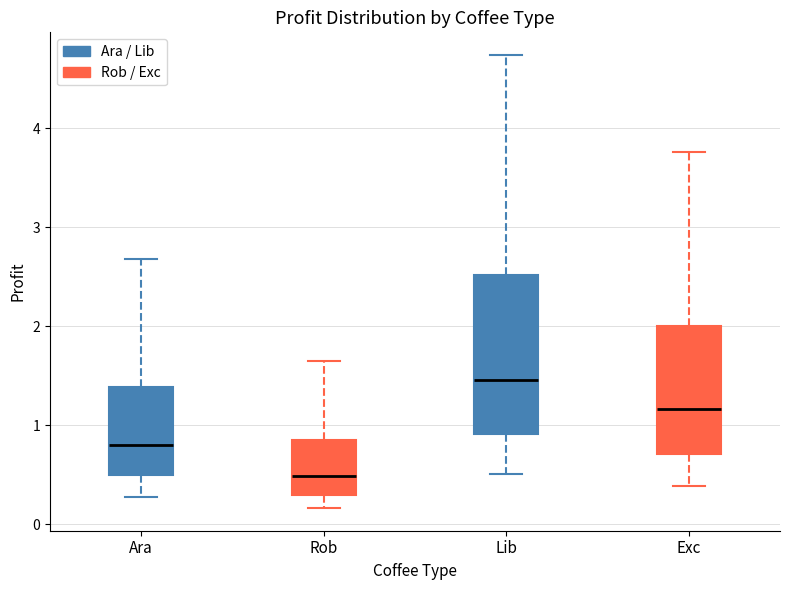

Where is the upper edge of the box for Rob on the y-axis? The values are not printed on the chart, so give them approximately, as read against the axis.

0.8